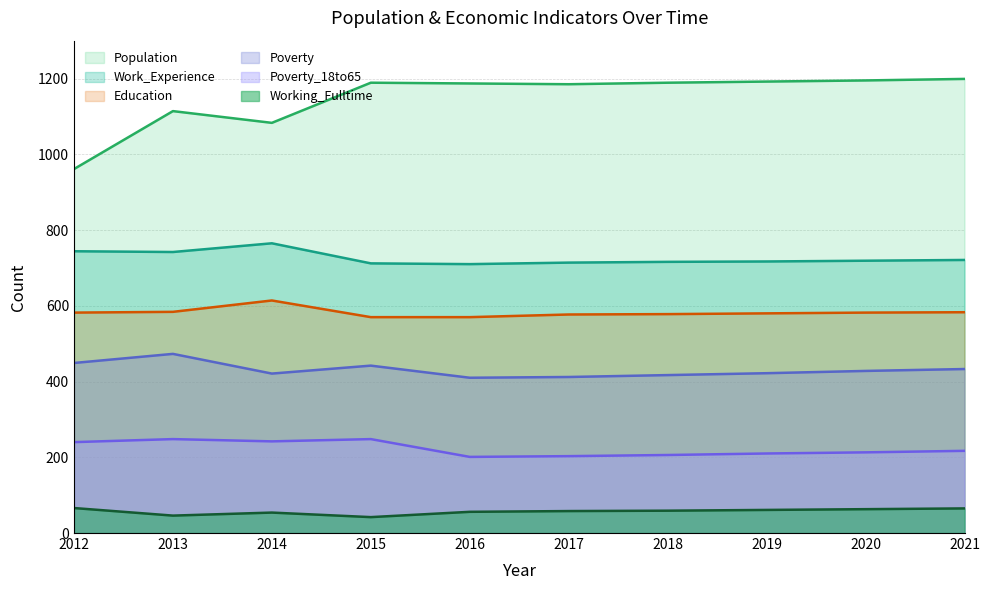

Where is Population nearest to the value 1080?

2014